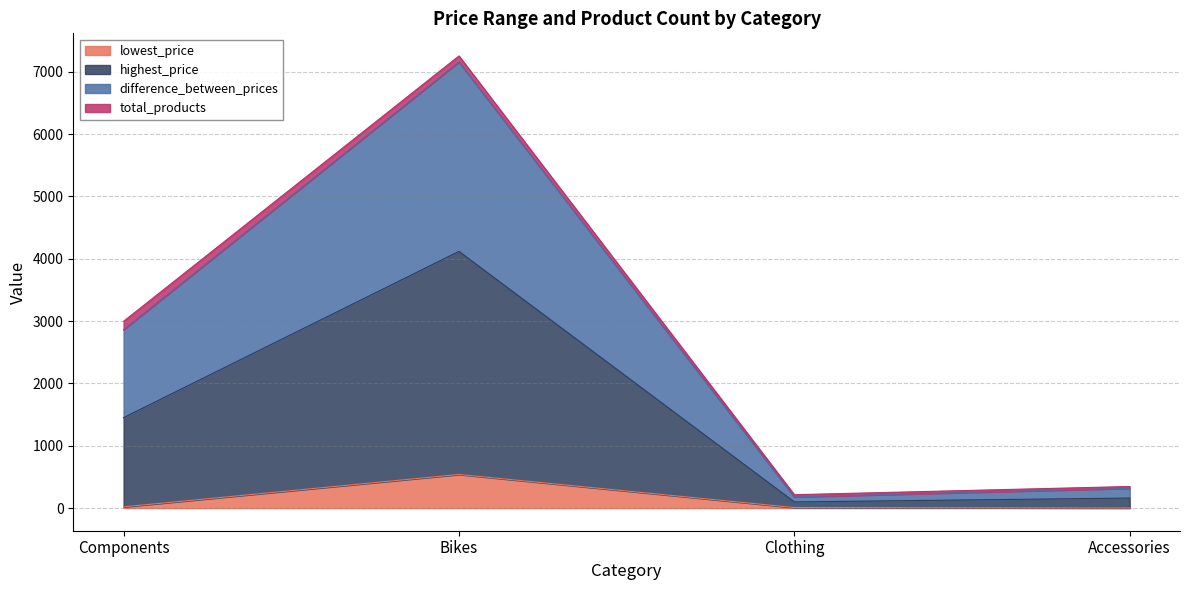

At which category is the sum across all series the highest?

Bikes